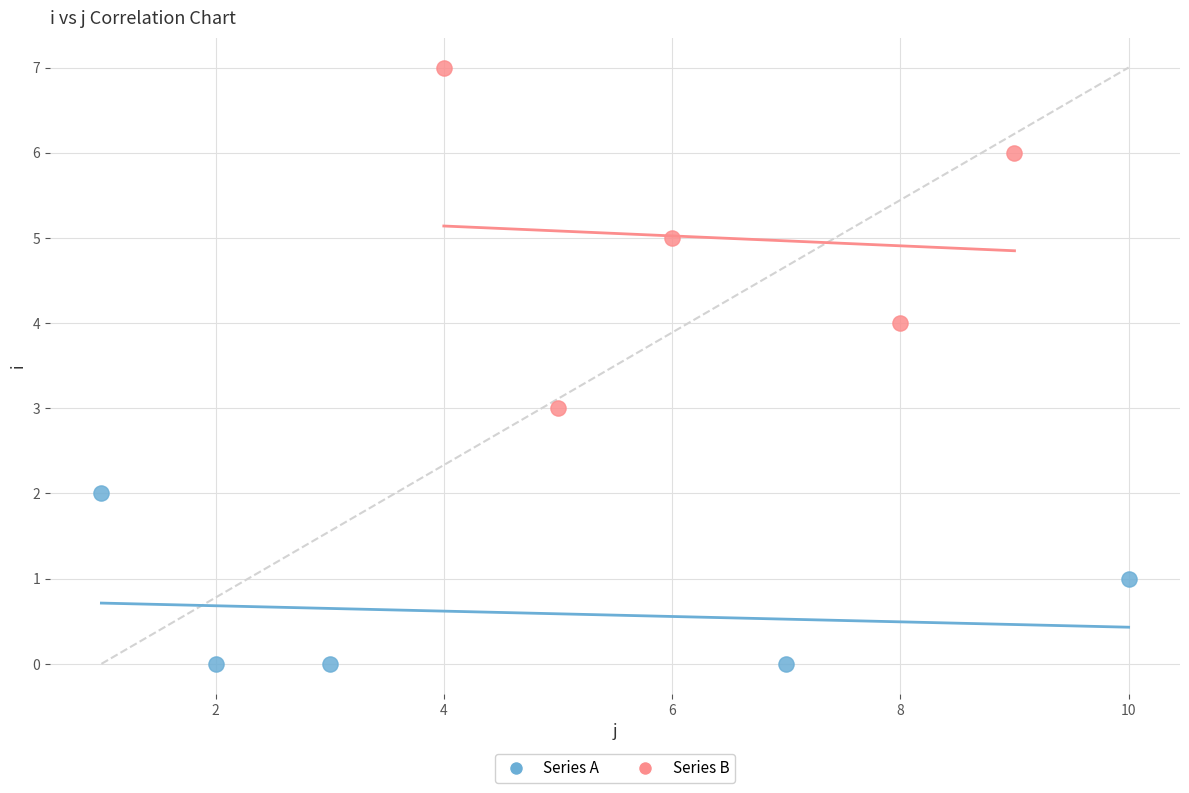

Which series has the widest spread of Y values?

Series B